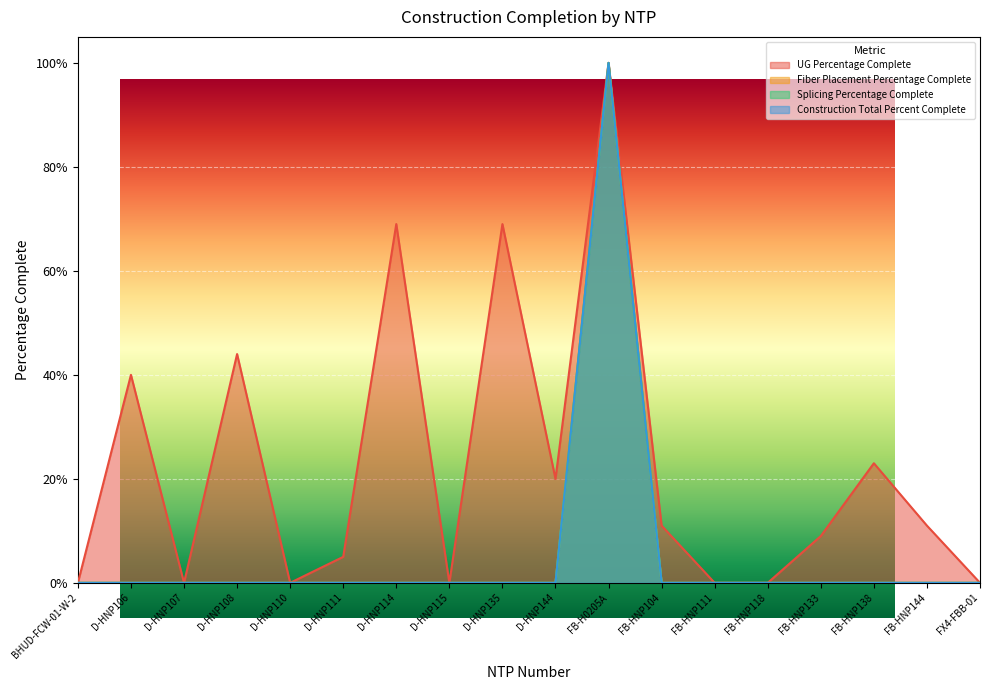

At which category is the sum across all series the highest?

FB-H0205A